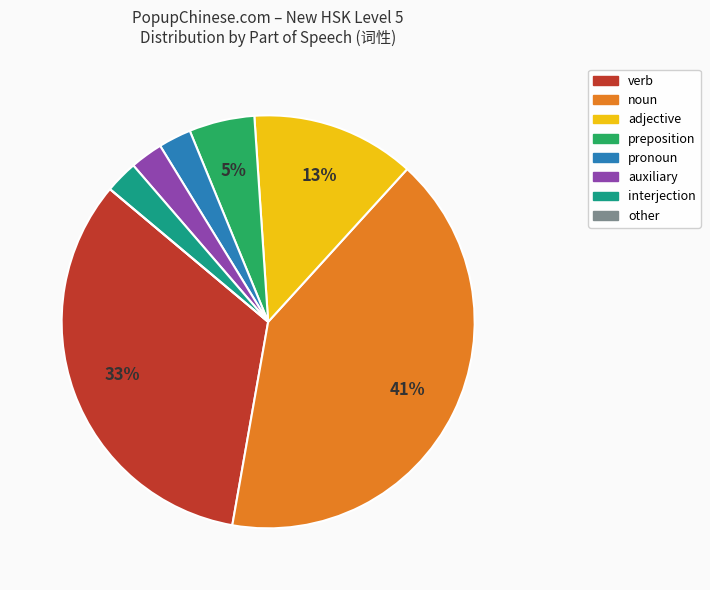

Is there any slice that represents more than half of the pie?

No